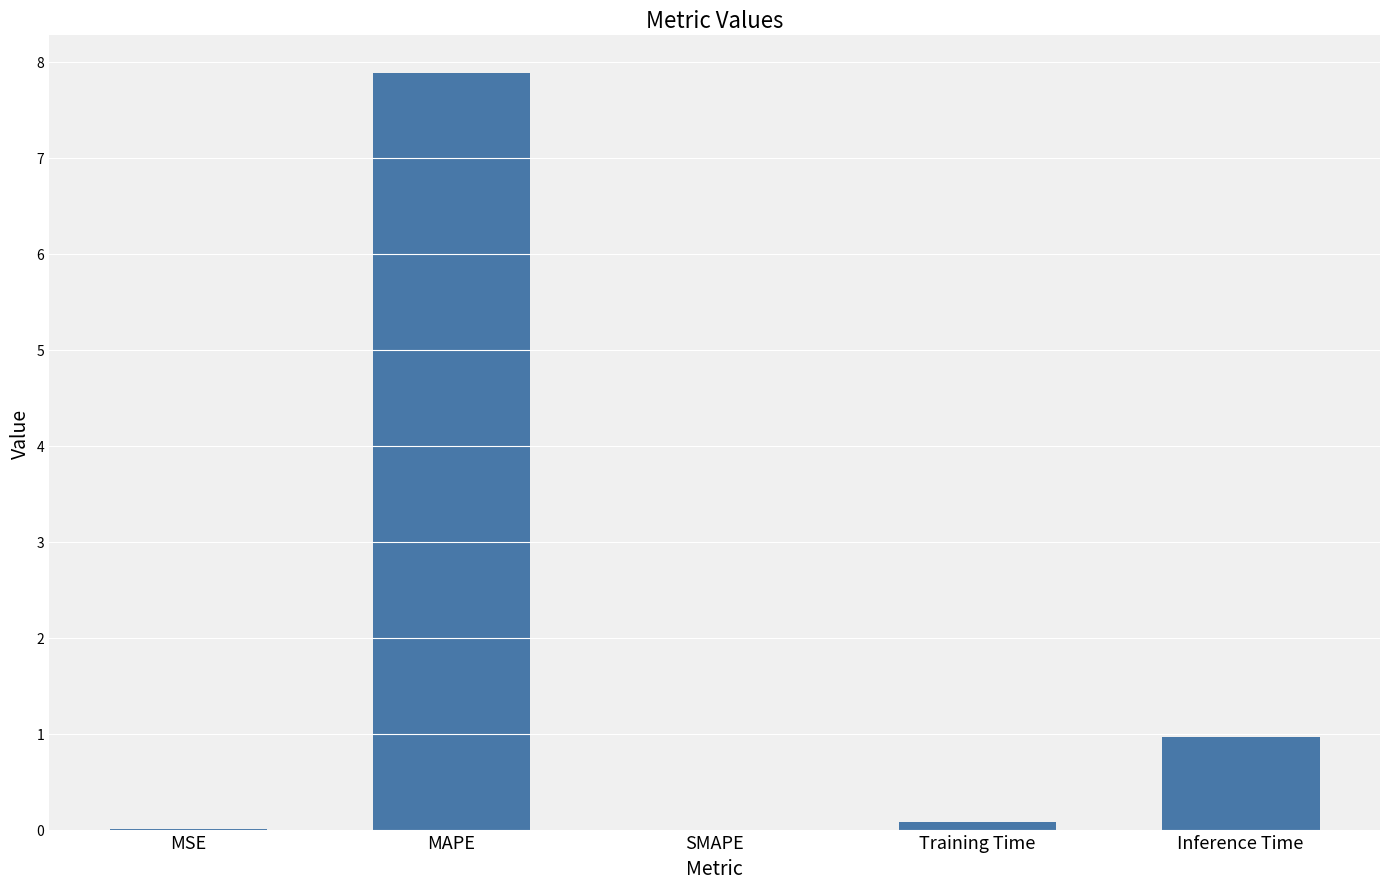

Which label corresponds to the largest value in the chart?

MAPE